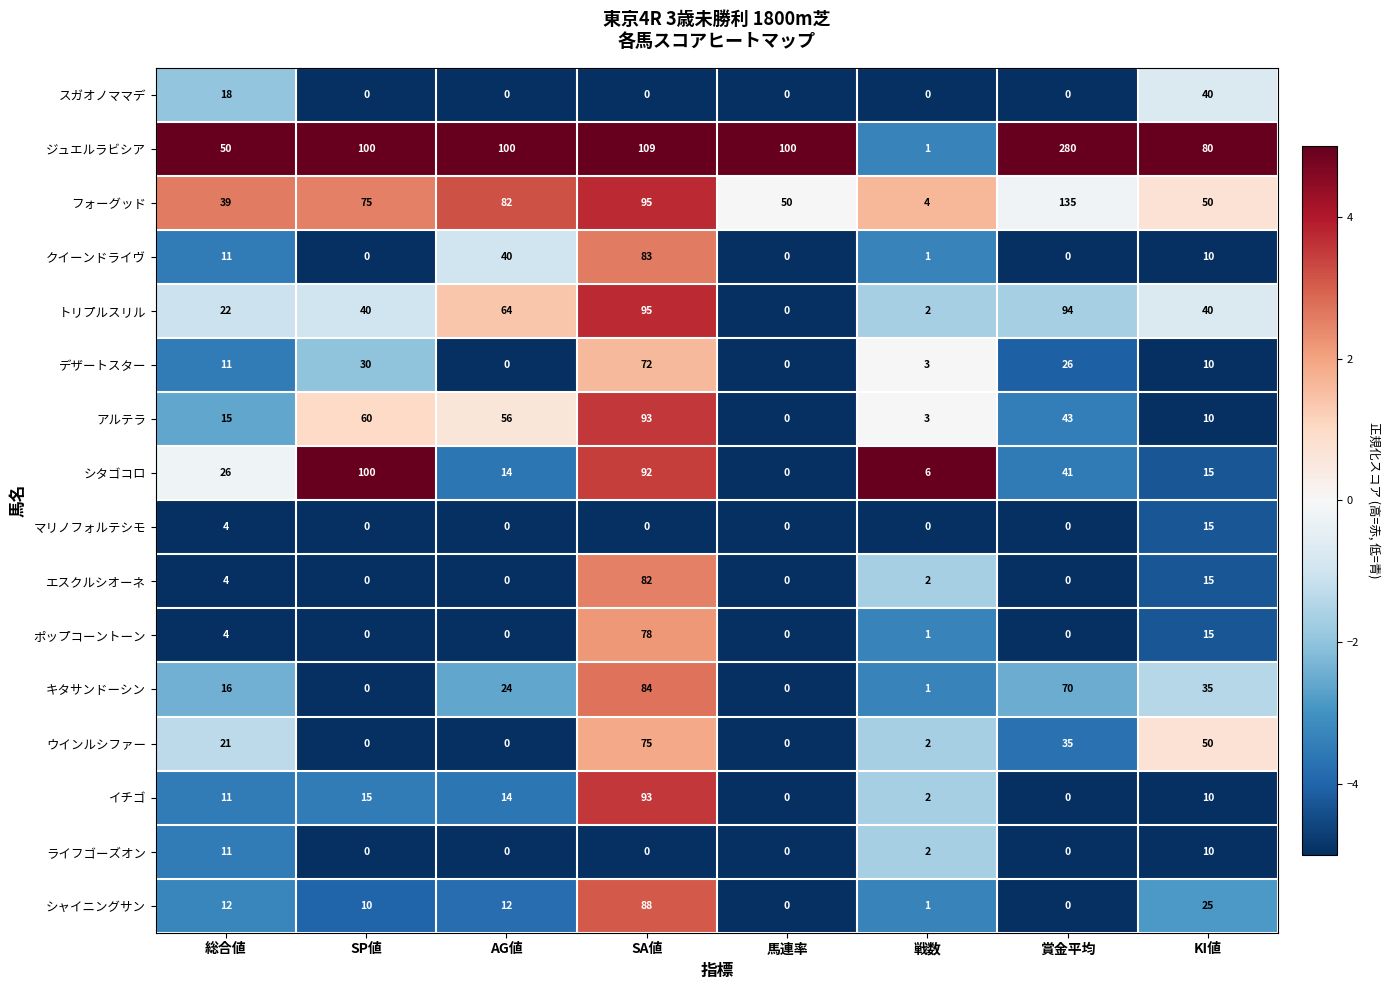

Which series has the widest spread of values?

ジュエルラビシア